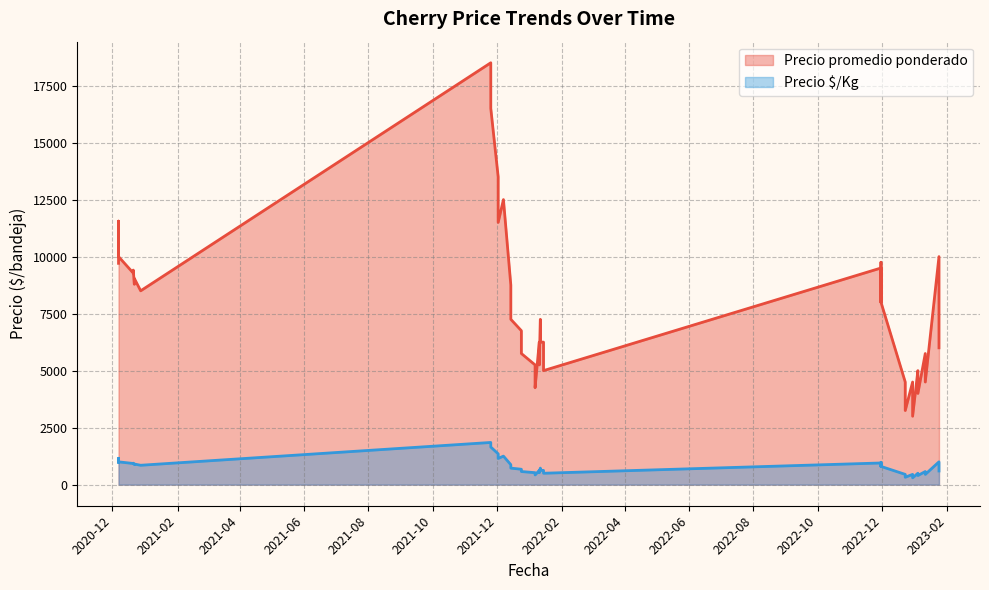

What is the sum of the Precio $/Kg values at 2023-01-04 and 2022-01-10?

1125